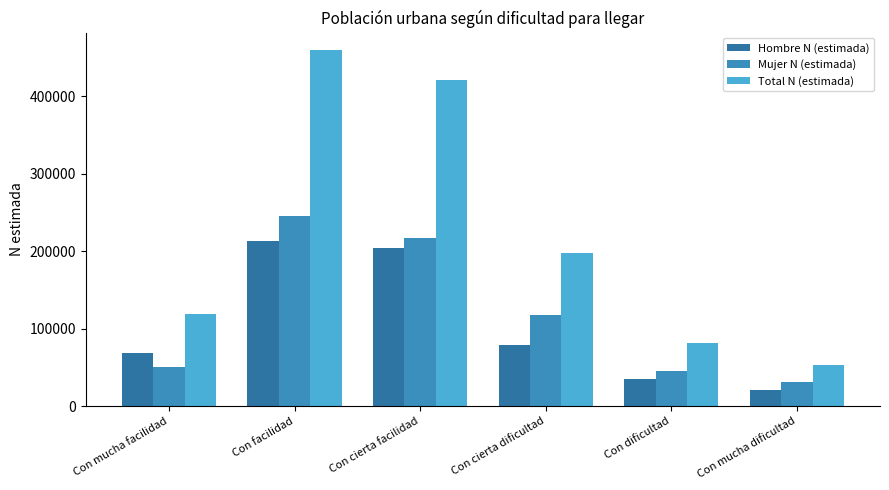

Reading right to left, transcribe all the data shown in this chart.

Hombre N (estimada): 21469	35361	79121	203893	213817	68451
Mujer N (estimada): 31274	45853	118043	216701	245321	50397
Total N (estimada): 52743	81215	197164	420594	459139	118848